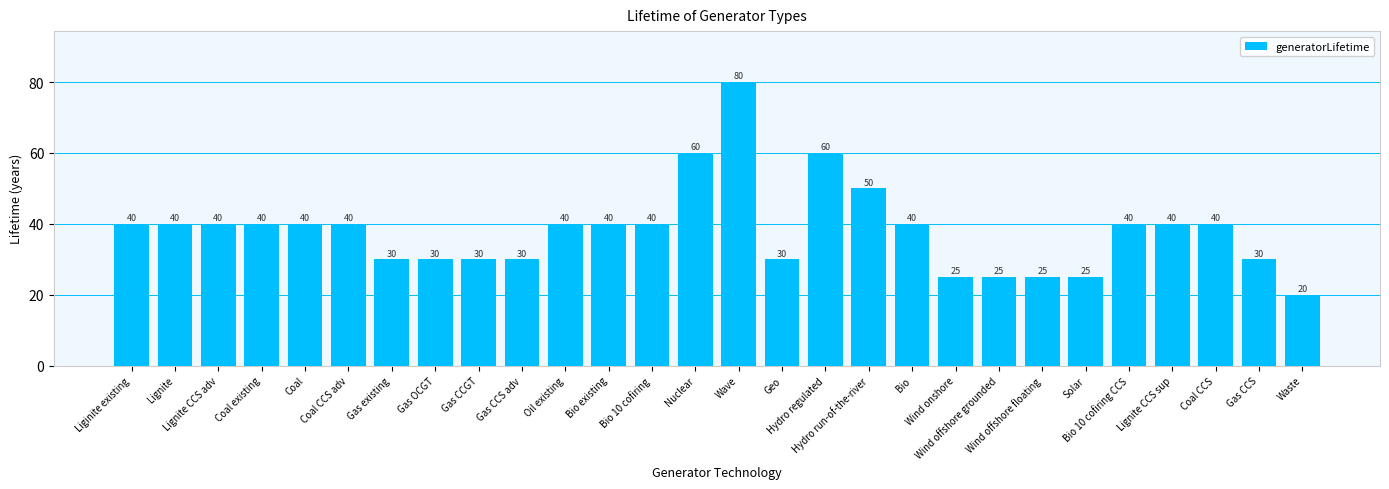

Reading right to left, transcribe all the data shown in this chart.

20	30	40	40	40	25	25	25	25	40	50	60	30	80	60	40	40	40	30	30	30	30	40	40	40	40	40	40